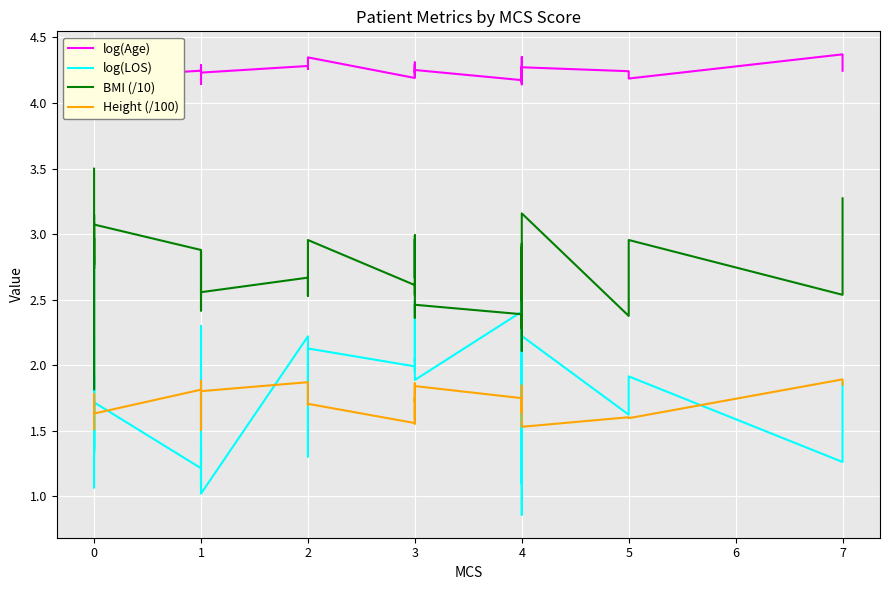

Reading left to right, list all the values displayed in this chart.

log(Age): 4.4	4.3	4.2	4.2	4.2	4.2	4.2	4.2	4.2	4.1	4.3	4.3	4.2	4.3	4.3	4.3	4.2	4.3	4.3	4.2	4.3	4.3	4.2	4.3	4.2	4.3	4.3	4.2	4.2	4.2	4.2	4.4	4.2	4.1	4.3	4.3	4.2	4.2	4.4	4.2
log(LOS): 2.2	1.1	1.9	1.9	1.3	2.8	1.4	1.7	1.2	1.4	1.1	2.3	1.0	2.2	1.3	2.1	2.0	2.0	2.1	2.0	2.5	2.0	1.9	1.9	2.4	2.2	2.8	1.1	1.3	1.9	1.9	0.9	2.6	1.8	1.6	2.2	1.6	1.9	1.3	1.9
BMI (/10): 3.5	1.8	3.0	2.7	2.8	3.1	2.8	3.1	2.9	2.4	2.6	2.9	2.6	2.7	2.5	3.0	2.6	2.5	2.9	3.0	2.7	3.0	2.4	2.5	2.4	2.3	2.3	2.7	2.9	2.4	2.1	2.9	2.9	2.6	2.5	3.2	2.4	3.0	2.5	3.3
Height (/100): 1.6	1.5	1.7	1.8	1.7	1.7	1.7	1.6	1.8	1.5	1.7	1.9	1.8	1.9	1.7	1.7	1.6	1.6	1.7	1.9	1.7	1.8	1.6	1.8	1.7	1.7	1.7	1.6	1.8	1.6	1.7	1.7	1.6	1.6	1.6	1.5	1.6	1.6	1.9	1.9